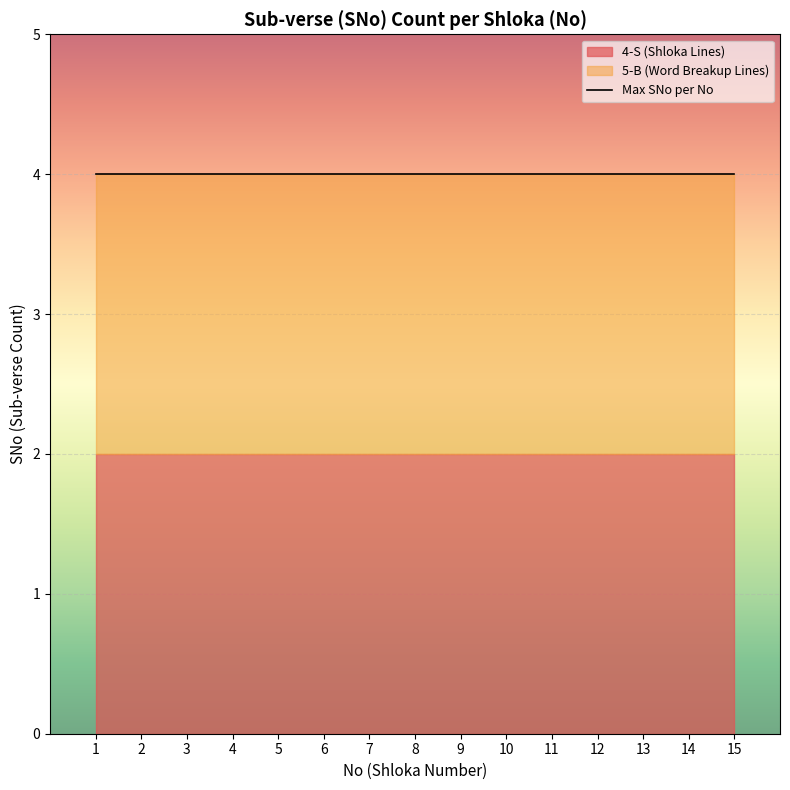

What is the difference between the maximum and minimum values?

4